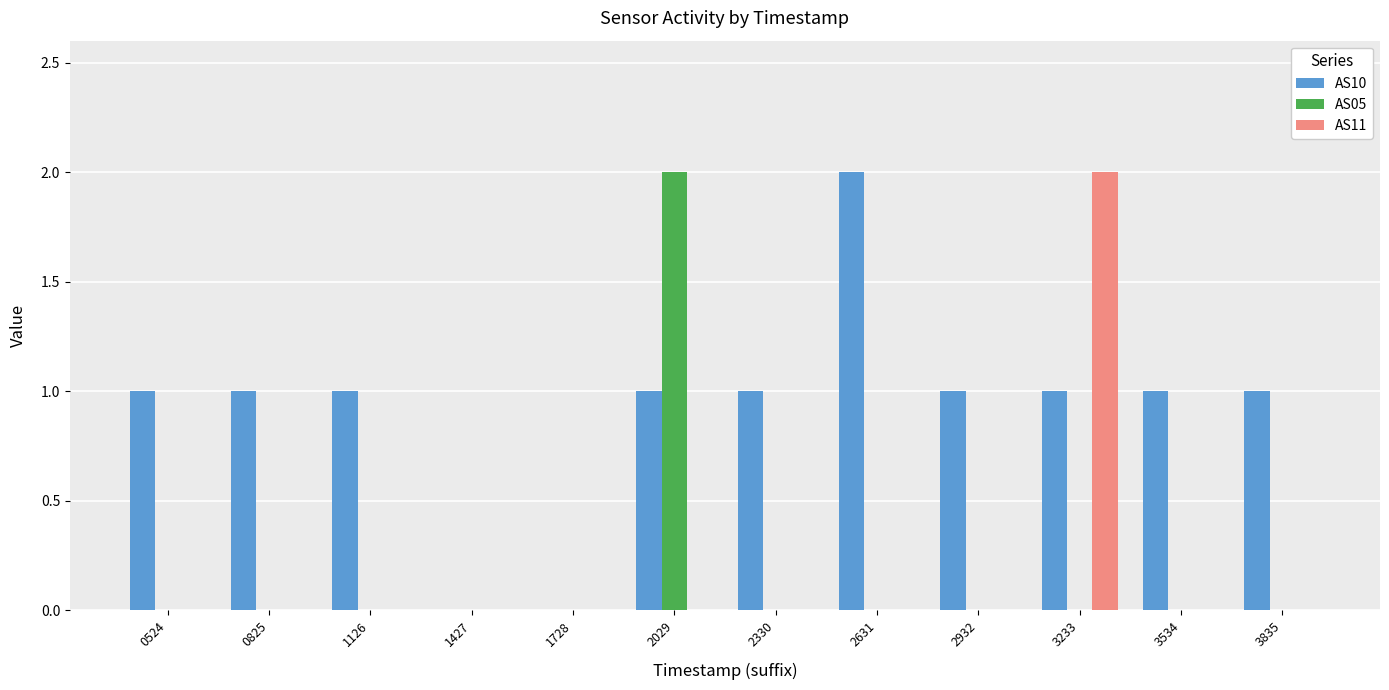

How many groups of bars are there?

12